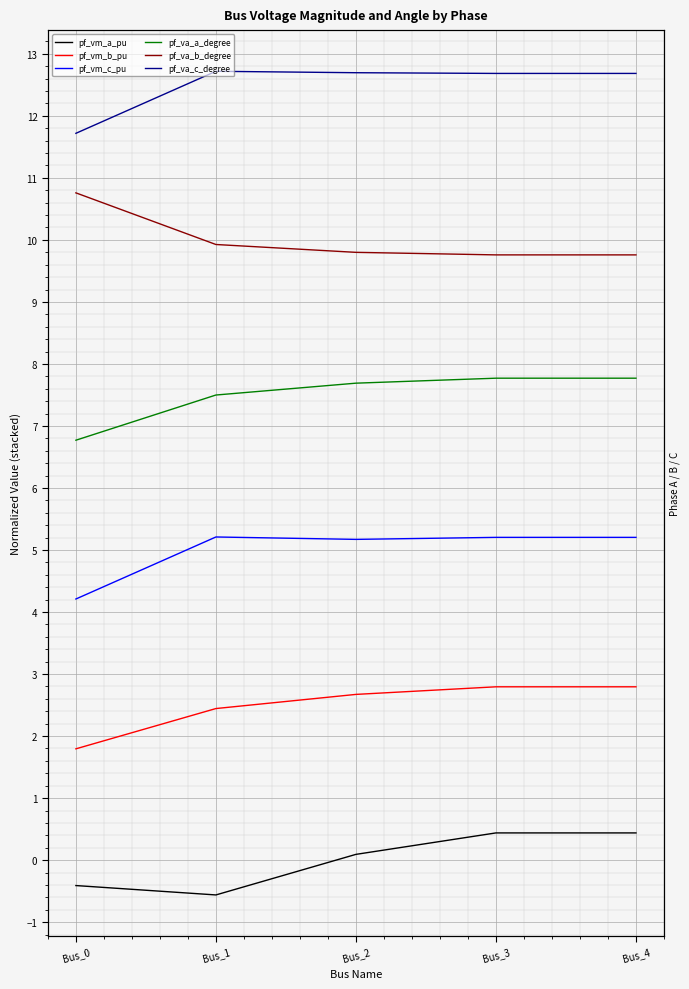

At which category does pf_vm_a_pu reach its first local valley?

Bus_1